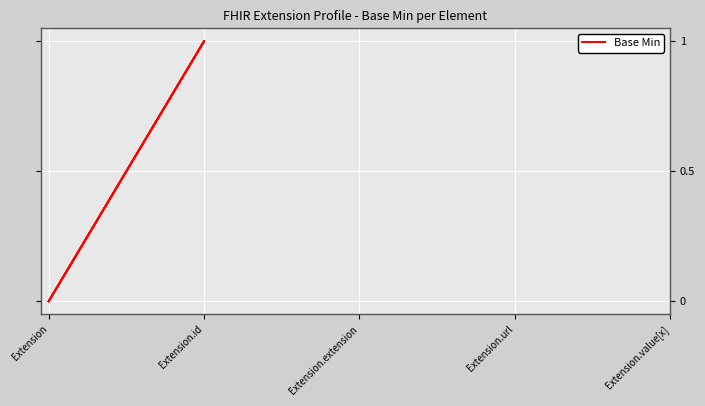

How many points are higher than both their immediate neighbors (excluding endpoints)?

1